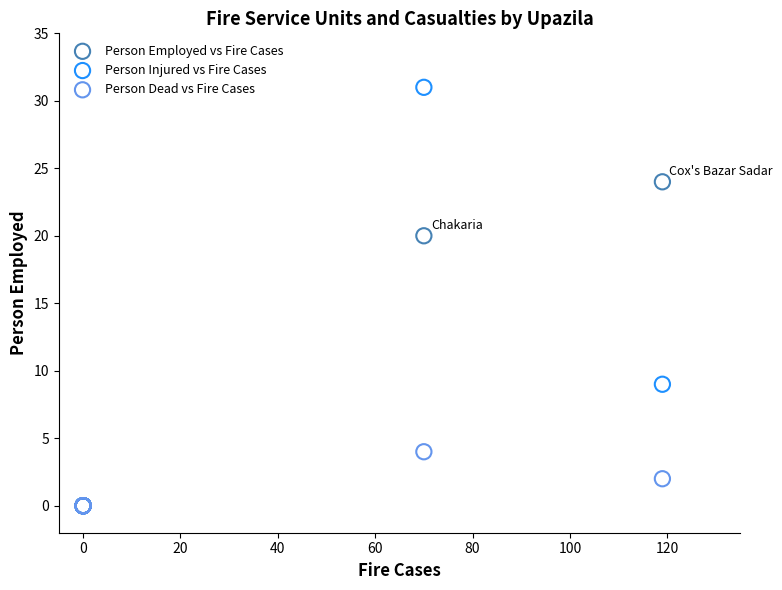

Across all series, what Y value is closest to 15?

20